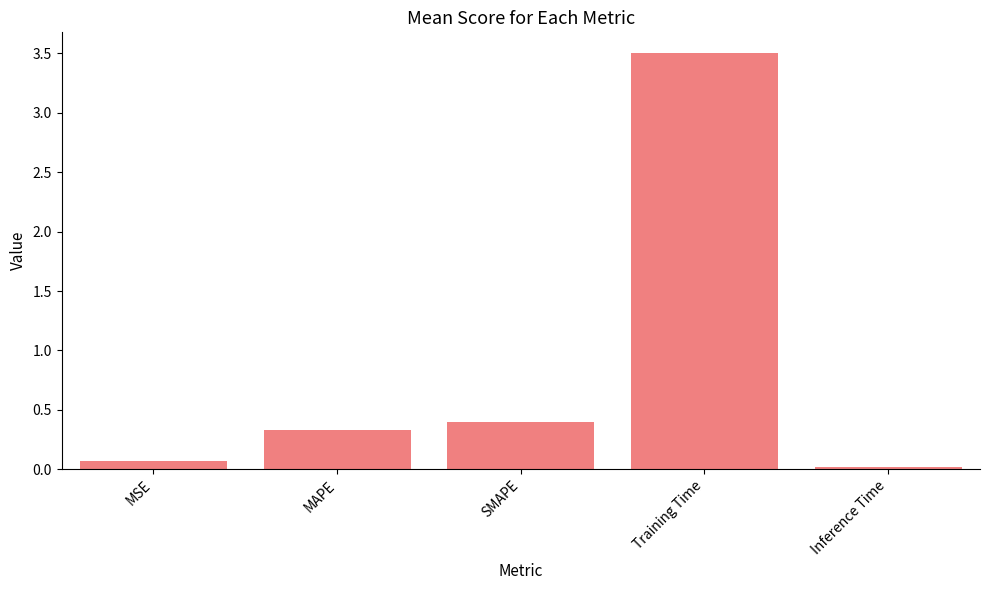

Are the bars horizontal?

No